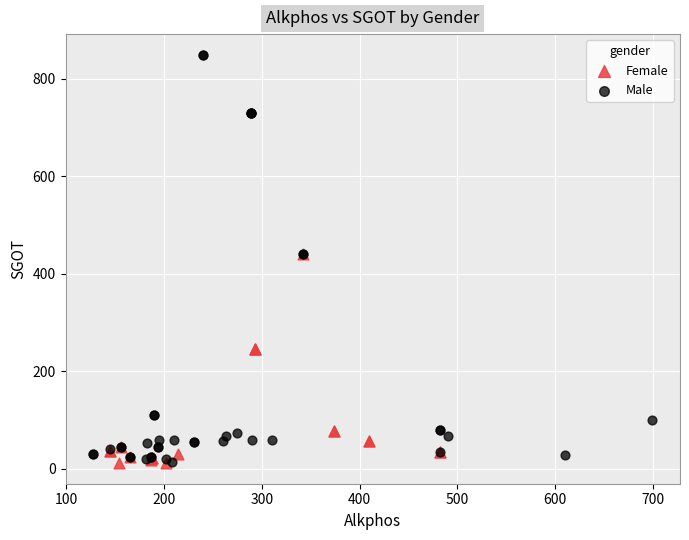

Which series contains the highest Y value?

Male